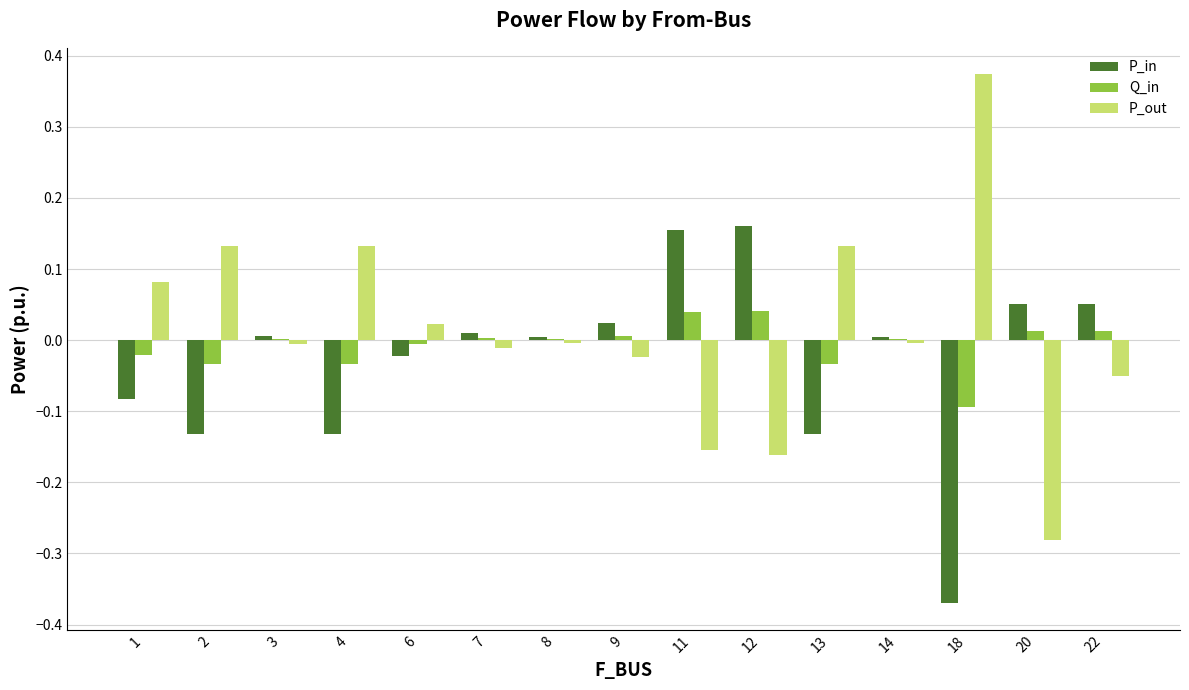

The P_in series shows 0.0 at 11. True or false?

False